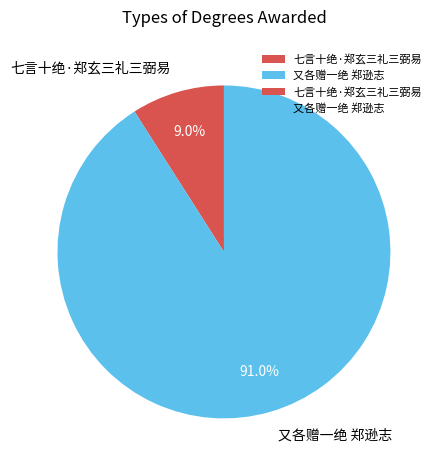

True or false: 又各赠一绝 郑逊志 accounts for 79% of the total.

False